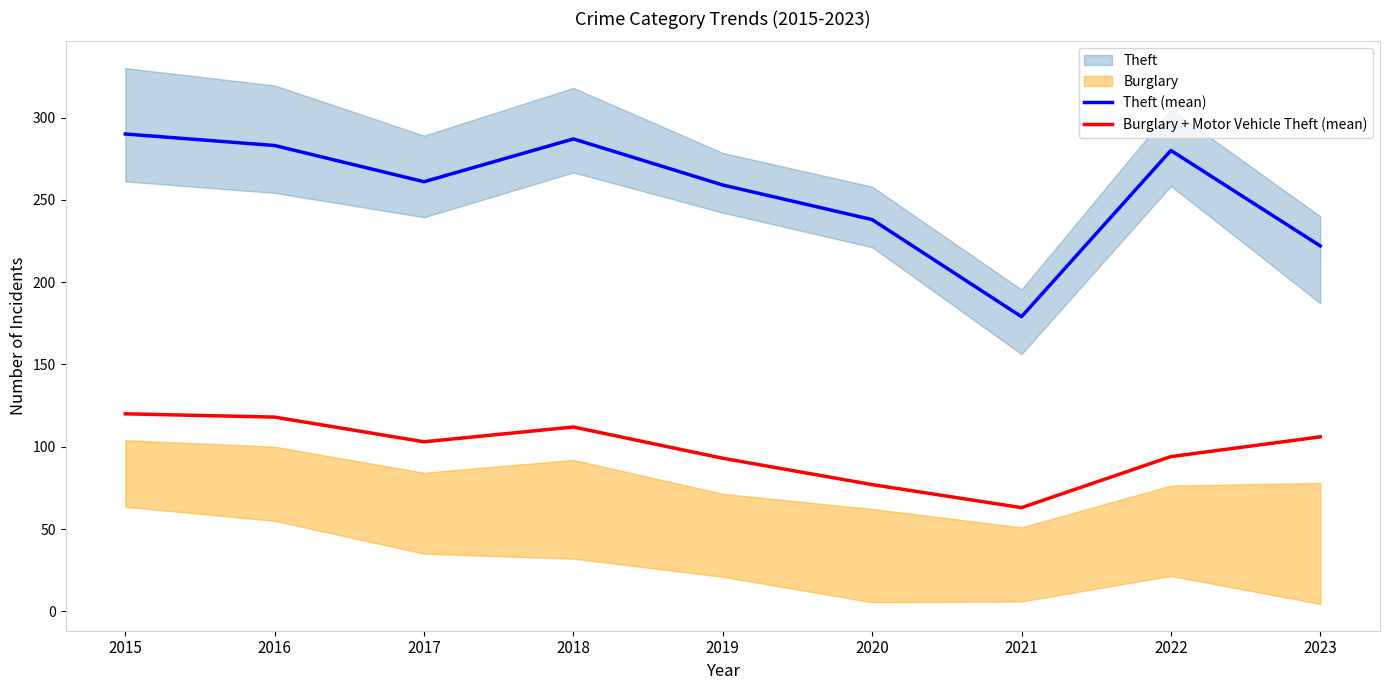

What is the sum of the Burglary + Motor Vehicle Theft (mean) values at 2018 and 2023?

218